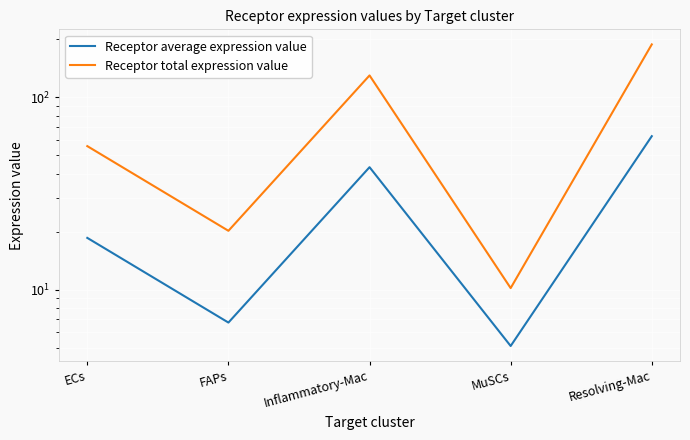

How many lines are shown in the chart?

2